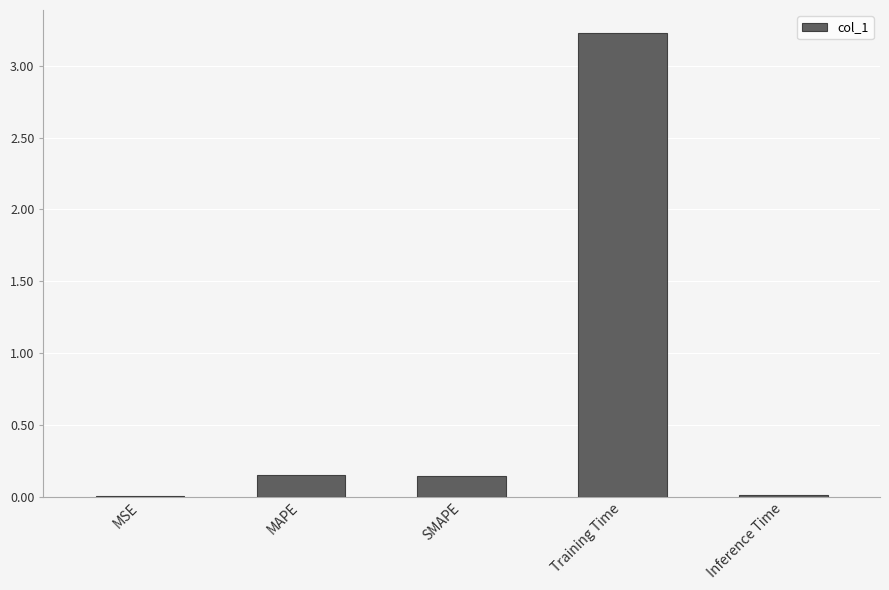

True or false: the data shows 0.0 at MSE.

True